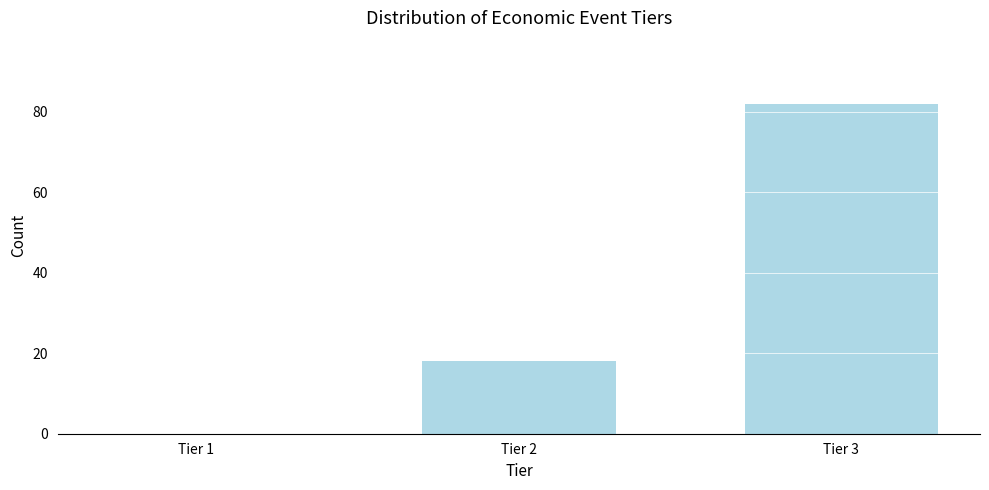

Reading right to left, extract all data points from this chart.

Tier 3=82	Tier 2=18	Tier 1=0